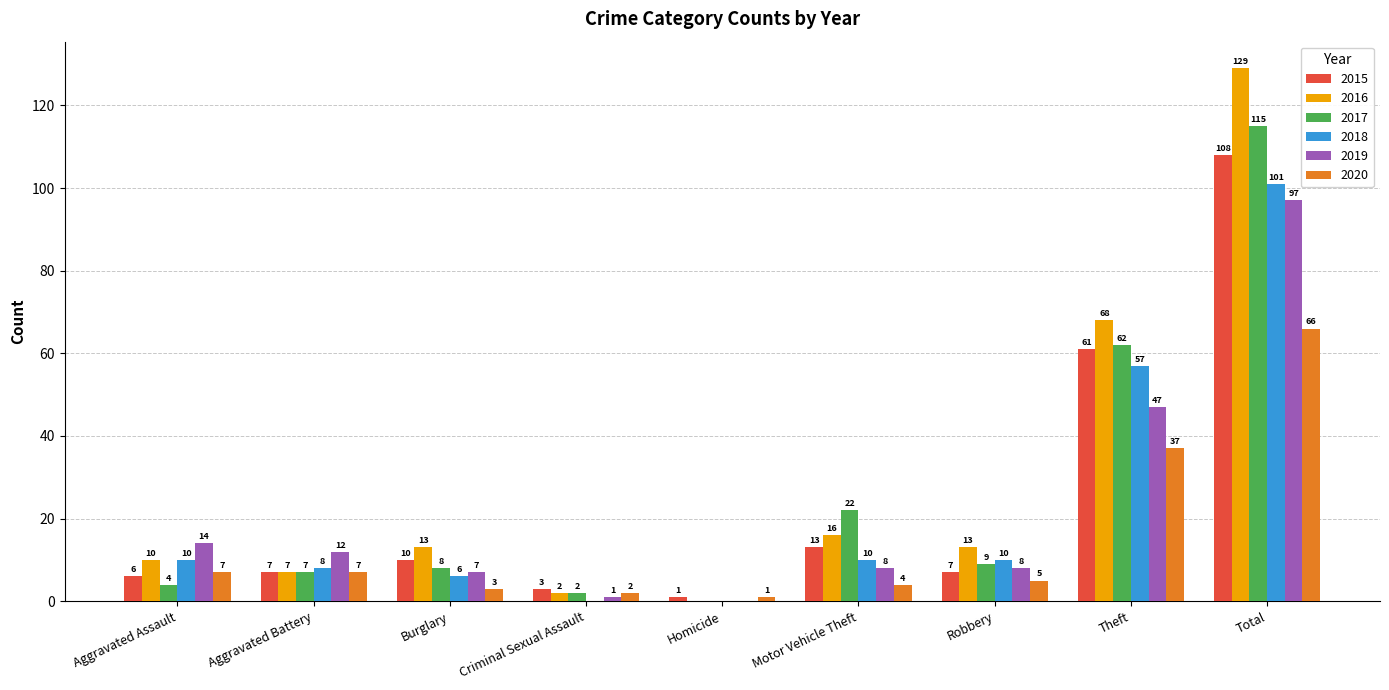

What are all the series names shown in the legend?

2015, 2016, 2017, 2018, 2019, 2020